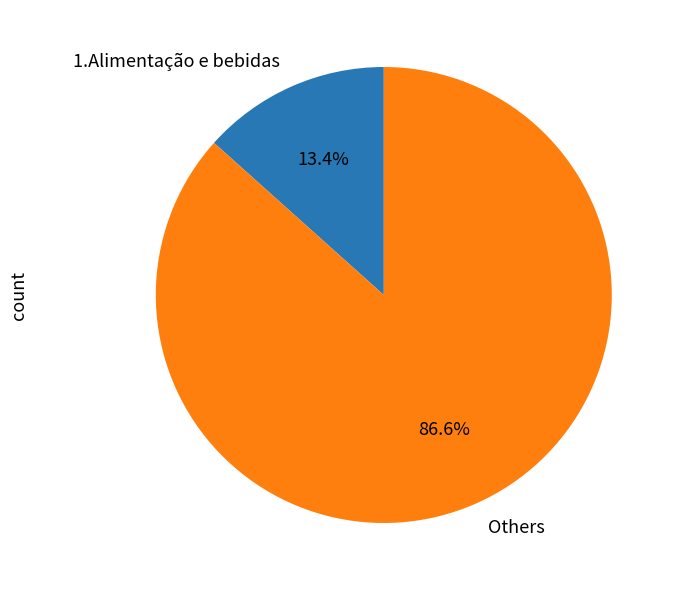

Between 1.Alimentação e bebidas and Others, which is larger?

Others